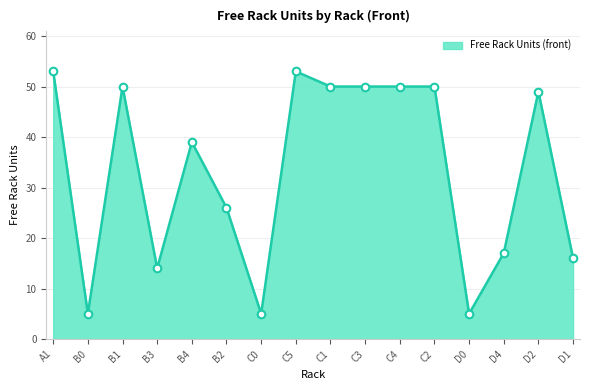

Between B1 and C0, which is larger?

B1